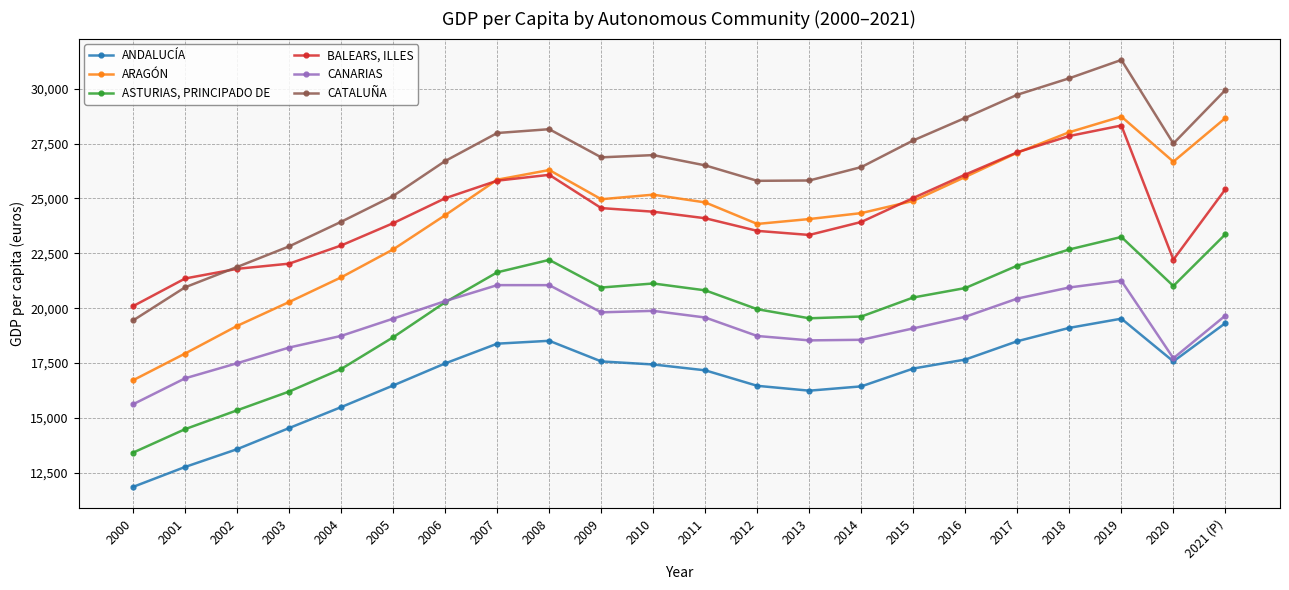

True or false: ASTURIAS, PRINCIPADO DE has a value of 13845 at 2017.

False